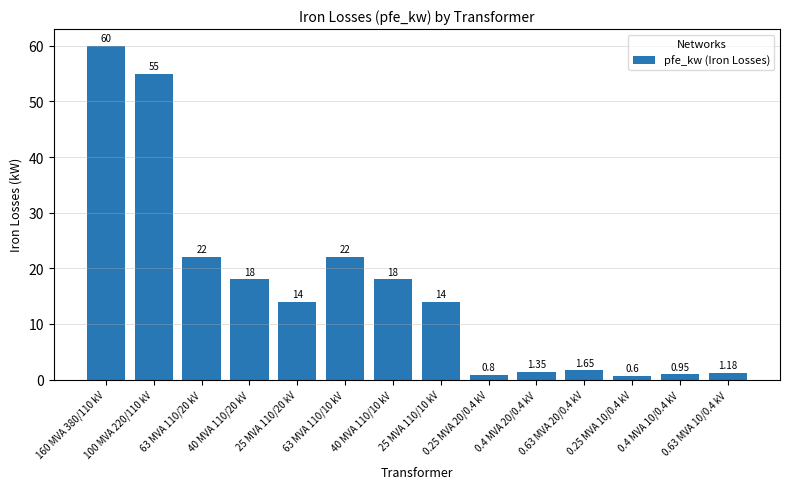

What is the label of the 10th bar from the right?

25 MVA 110/20 kV